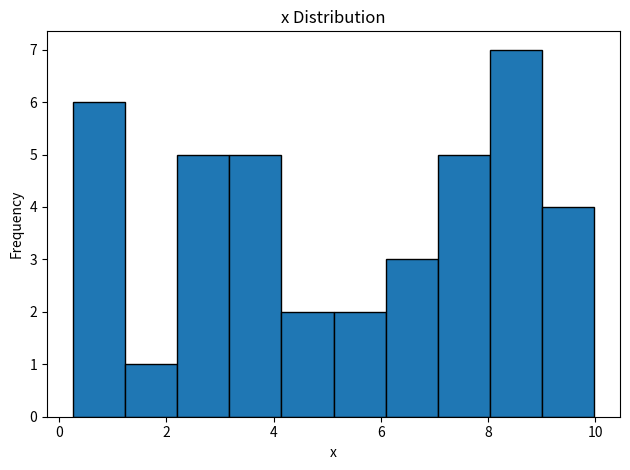

What is the height of the bar covering 4.2 to 5.2 on the x-axis? Neither the bar edges nor the heights are printed on the chart, so give them approximately, as read against the axes.

2